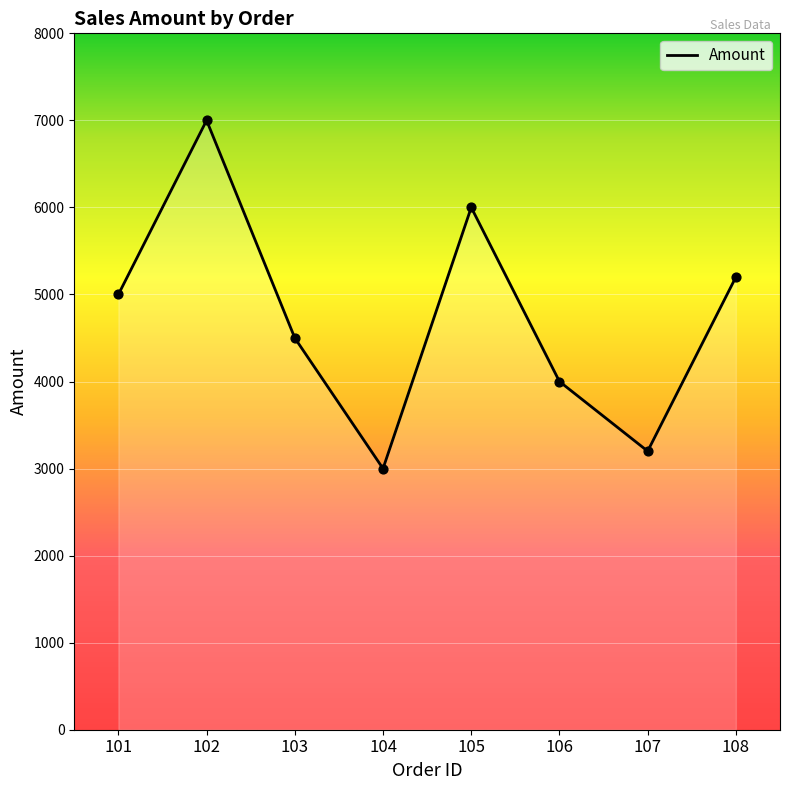

Between 106 and 107, which is larger?

106